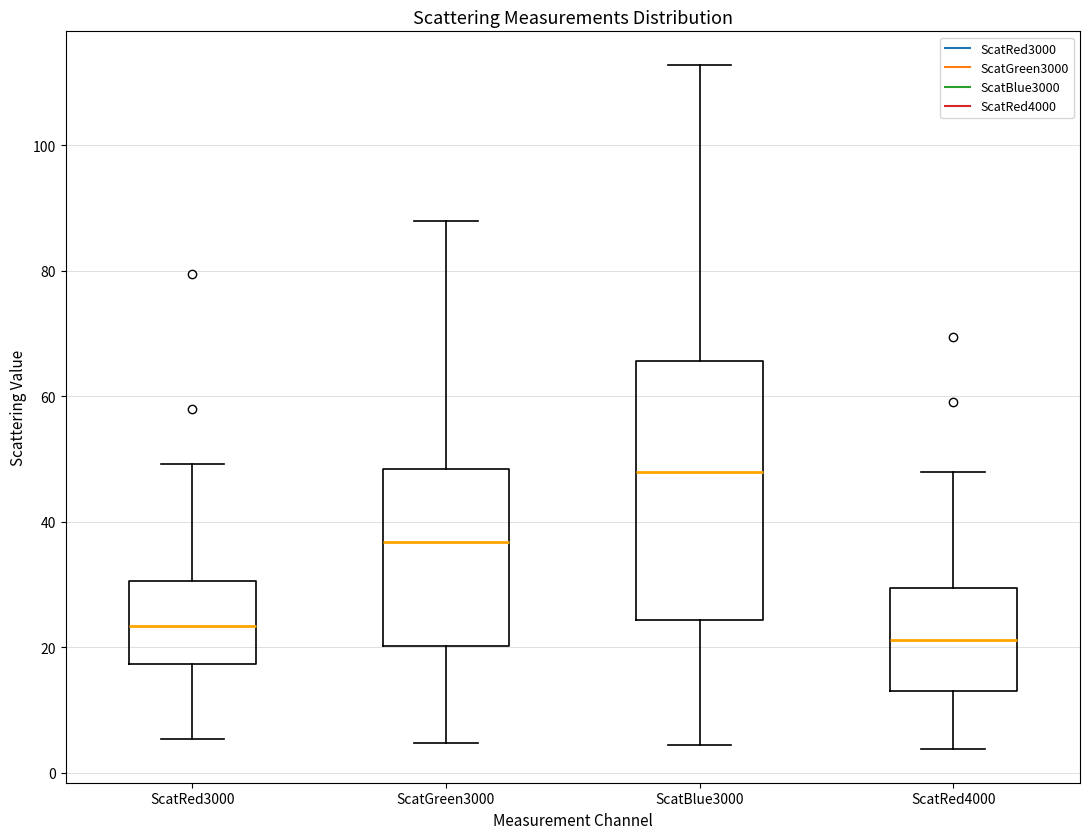

Reading left to right, transcribe this box plot: for each box, give where its median line is, the range the box spans, and where its two whiskers end, as read against the y-axis. The values are not printed on the chart, so give them approximately, as read against the axis.

ScatRed3000: median 24, box 18 to 30, whiskers 6 to 50
ScatGreen3000: median 36, box 20 to 48, whiskers 4 to 88
ScatBlue3000: median 48, box 24 to 66, whiskers 4 to 112
ScatRed4000: median 22, box 12 to 30, whiskers 4 to 48